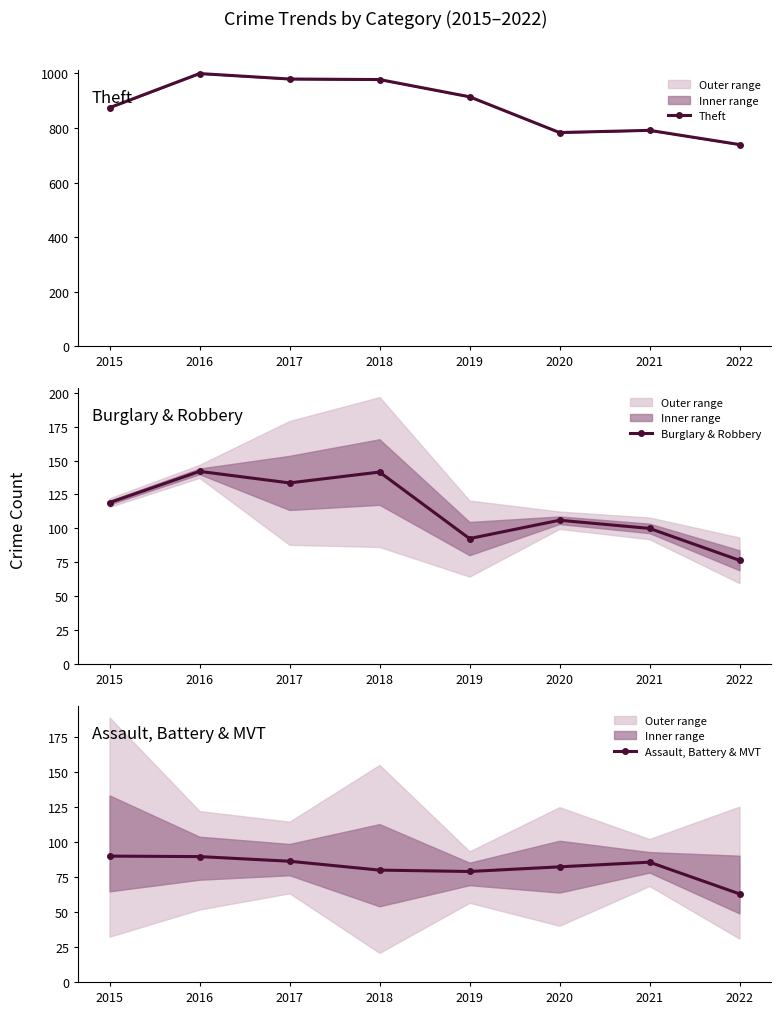

How many lines are shown in the chart?

3